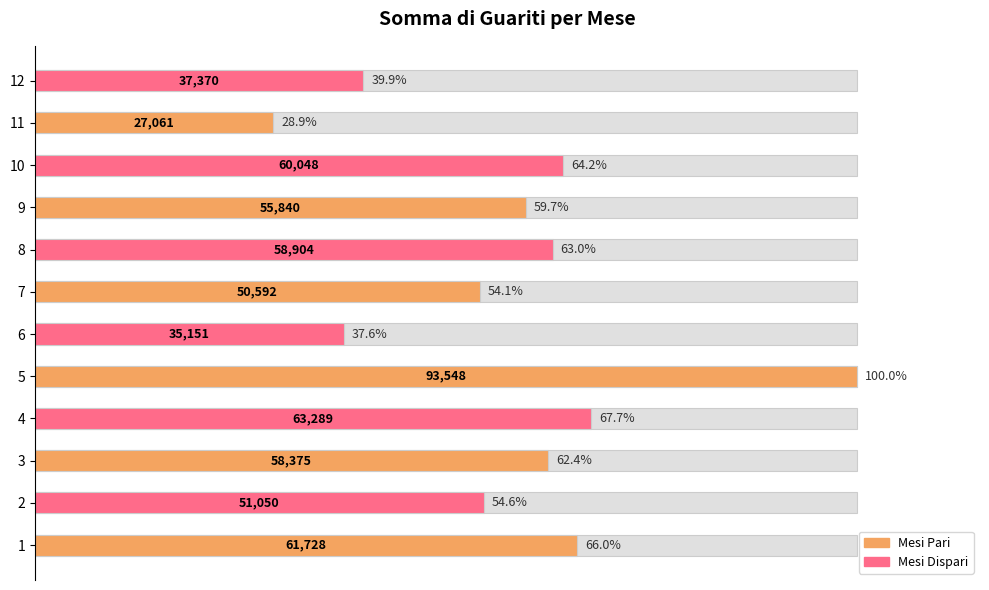

What position from the right is 7?

5